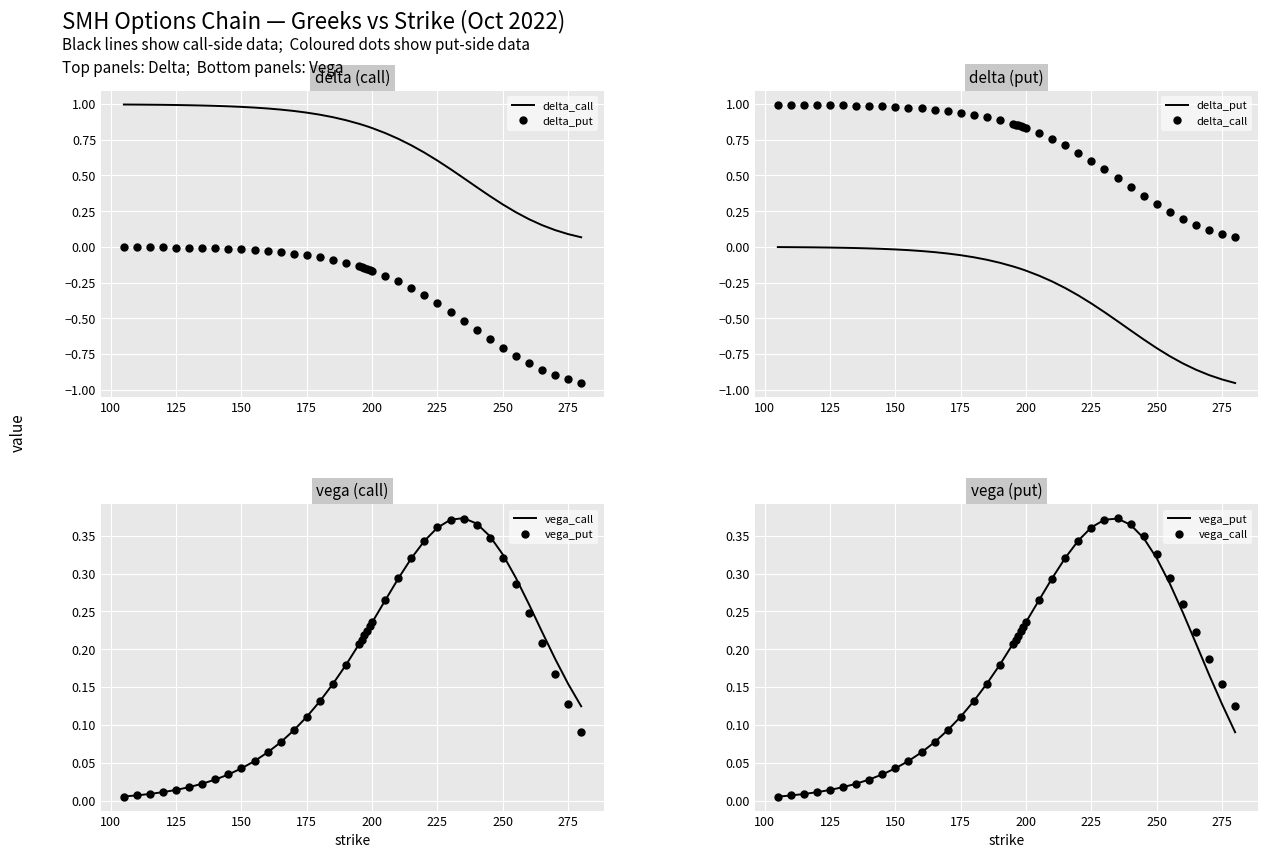

Reading left to right, extract all data points from this chart.

delta_call: 1.0	1.0	1.0	1.0	1.0	1.0	1.0	1.0	1.0	1.0	1.0	1.0	1.0	1.0	0.9	0.9	0.9	0.9	0.9	0.9	0.9	0.8	0.8	0.8	0.8	0.8	0.7	0.7	0.6	0.5	0.5	0.4	0.4	0.3	0.2	0.2	0.2	0.1	0.1	0.1
delta_put: -0.0	-0.0	-0.0	-0.0	-0.0	-0.0	-0.0	-0.0	-0.0	-0.0	-0.0	-0.0	-0.0	-0.0	-0.1	-0.1	-0.1	-0.1	-0.1	-0.1	-0.1	-0.2	-0.2	-0.2	-0.2	-0.2	-0.3	-0.3	-0.4	-0.5	-0.5	-0.6	-0.6	-0.7	-0.8	-0.8	-0.9	-0.9	-0.9	-1.0
vega_call: 0.0	0.0	0.0	0.0	0.0	0.0	0.0	0.0	0.0	0.0	0.1	0.1	0.1	0.1	0.1	0.1	0.2	0.2	0.2	0.2	0.2	0.2	0.2	0.2	0.3	0.3	0.3	0.3	0.4	0.4	0.4	0.4	0.3	0.3	0.3	0.3	0.2	0.2	0.2	0.1
vega_put: 0.0	0.0	0.0	0.0	0.0	0.0	0.0	0.0	0.0	0.0	0.1	0.1	0.1	0.1	0.1	0.1	0.2	0.2	0.2	0.2	0.2	0.2	0.2	0.2	0.3	0.3	0.3	0.3	0.4	0.4	0.4	0.4	0.3	0.3	0.3	0.2	0.2	0.2	0.1	0.1